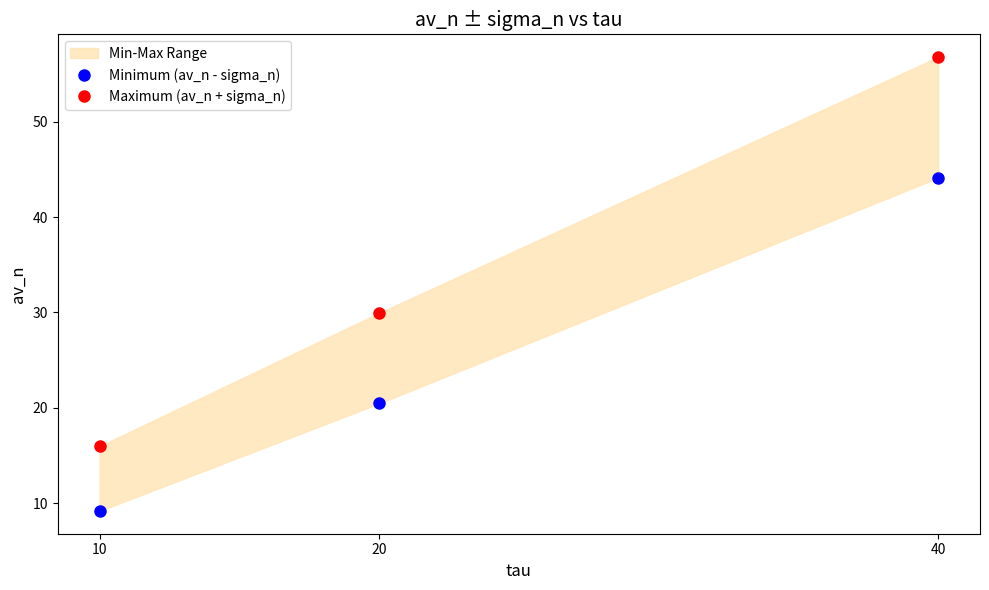

Which has a higher value, 10 or 20?

20